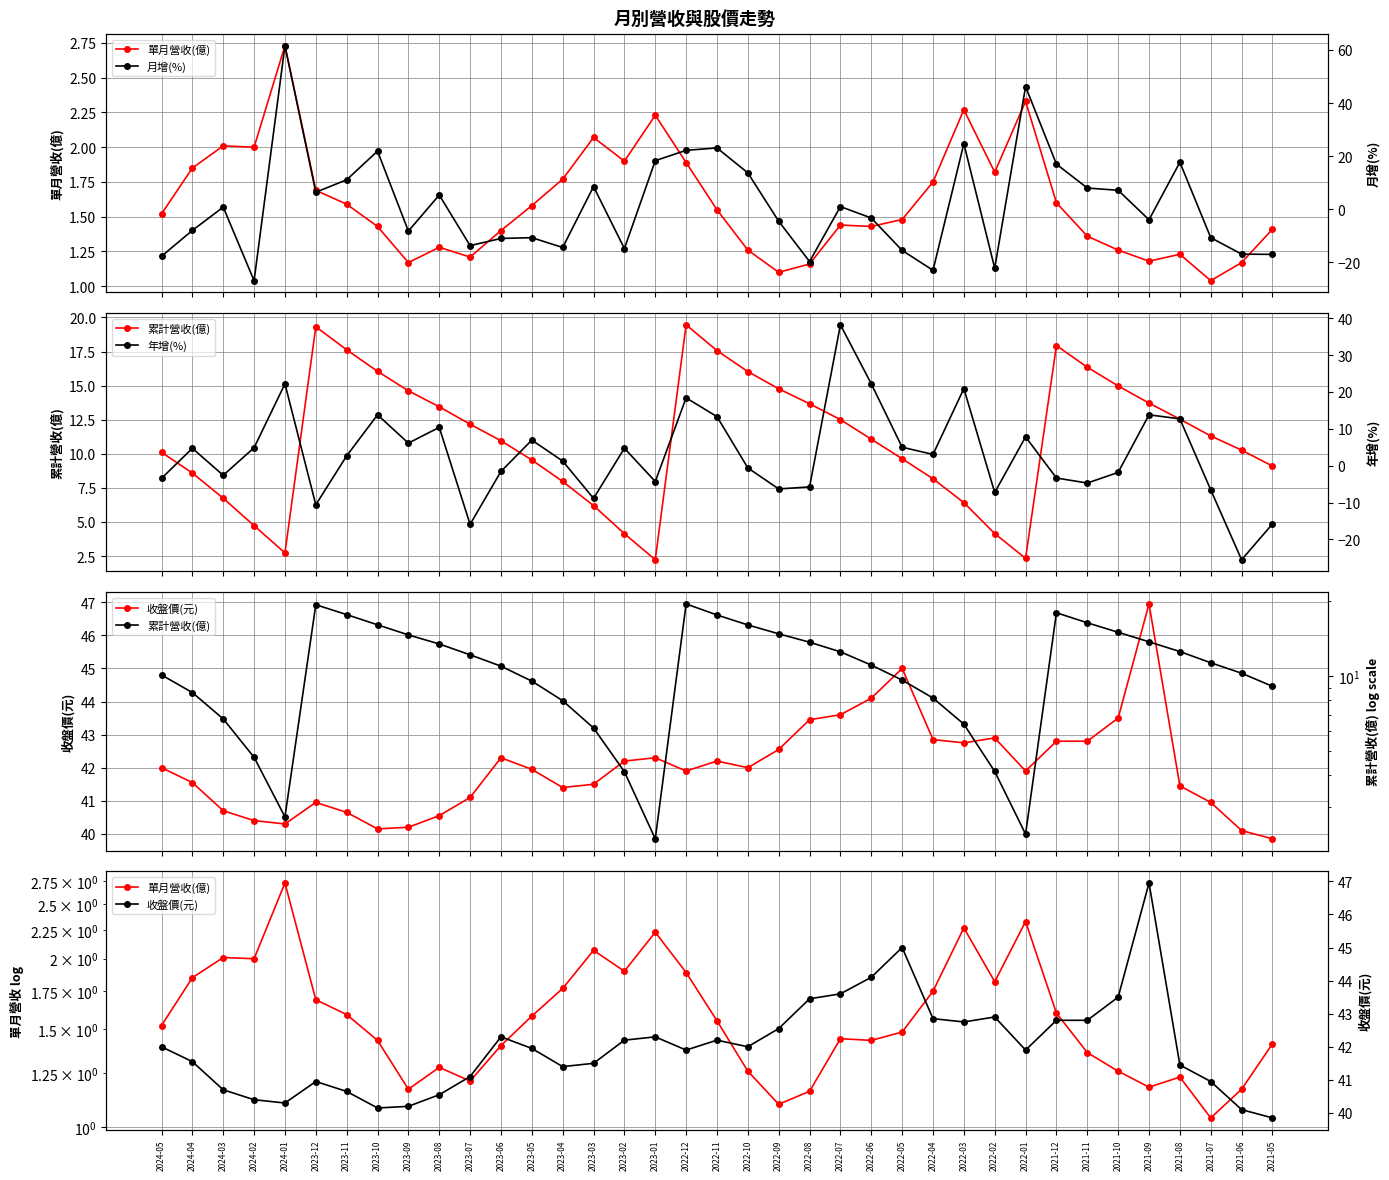

Which category has the lowest value across all series?

2024-02